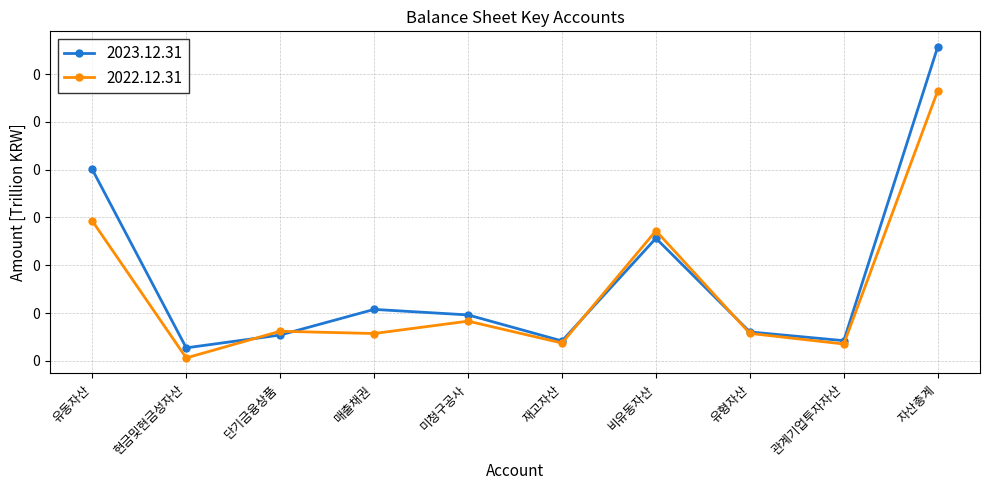

The value of 2022.12.31 at 단기금융상품 is 0.1. True or false?

False